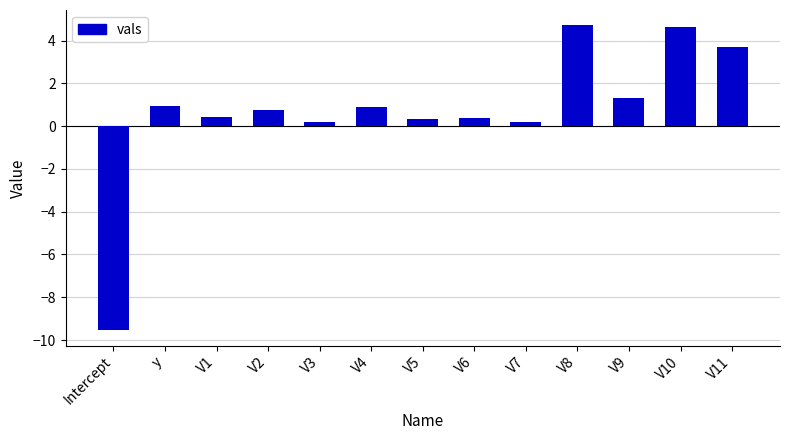

How many values are above zero?

12